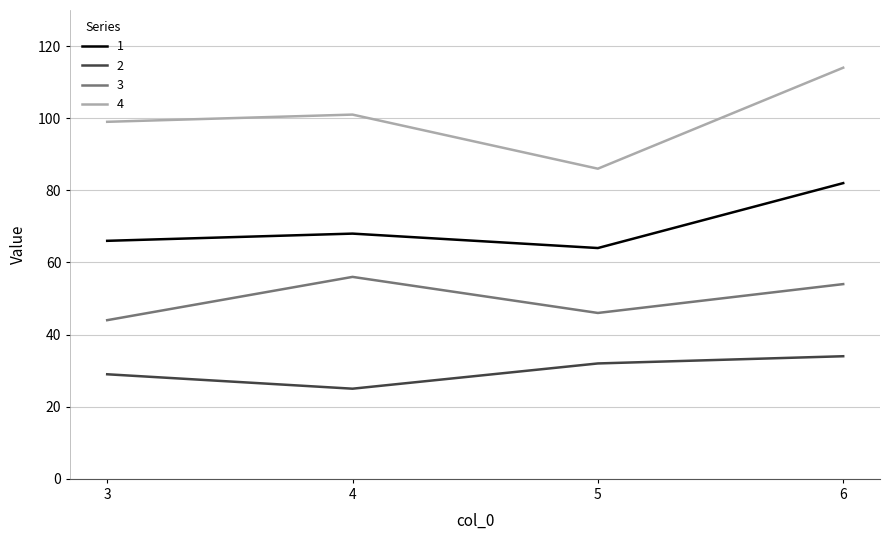

Reading right to left, extract all data points from this chart.

1: 82	64	68	66
2: 34	32	25	29
3: 54	46	56	44
4: 114	86	101	99